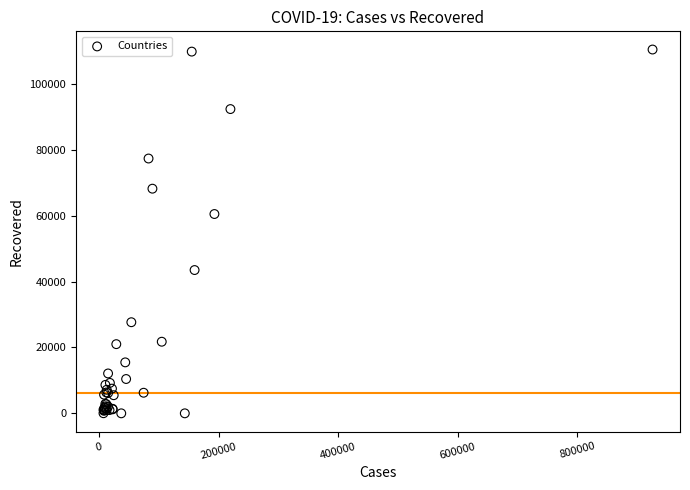

What Y value in the scatter plot is closest to 55216?

60498